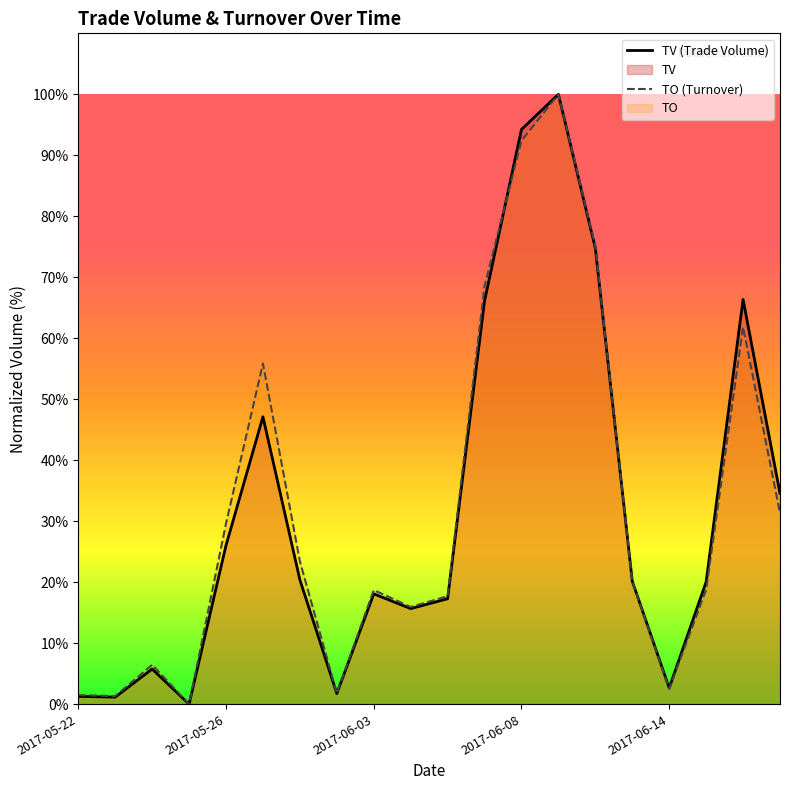

True or false: TO (Turnover) has a value of 75.1 at 14.

True